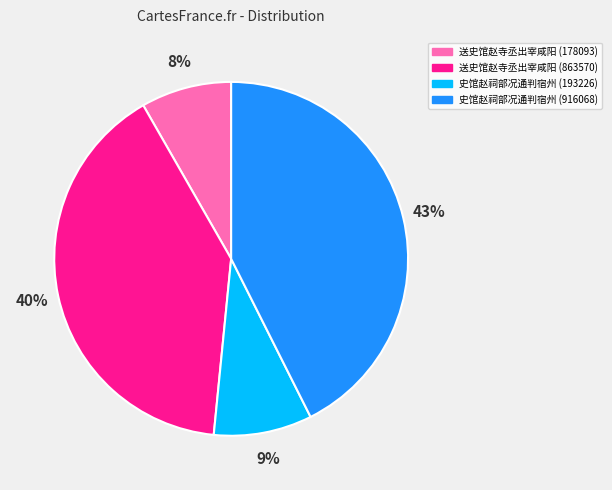

Which category has the biggest portion of the pie?

史馆赵祠部况通判宿州 (916068)